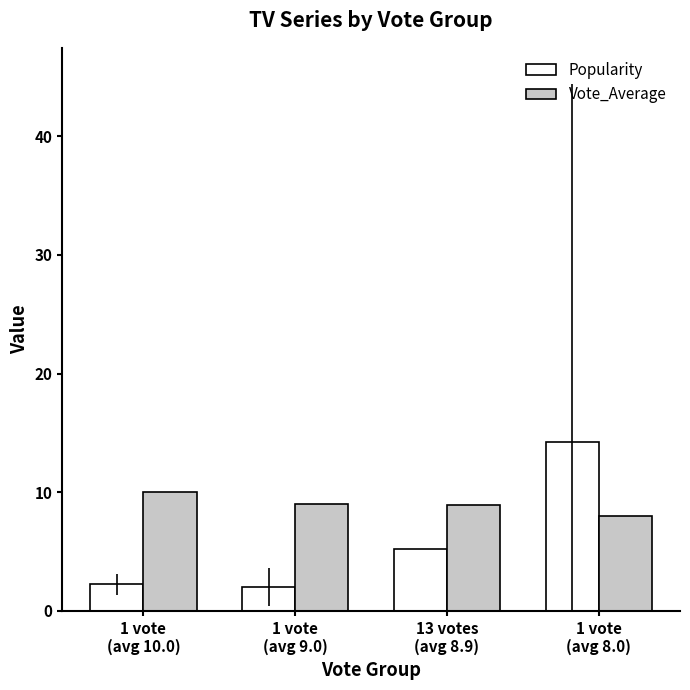

What are all the series names shown in the legend?

Popularity, Vote_Average